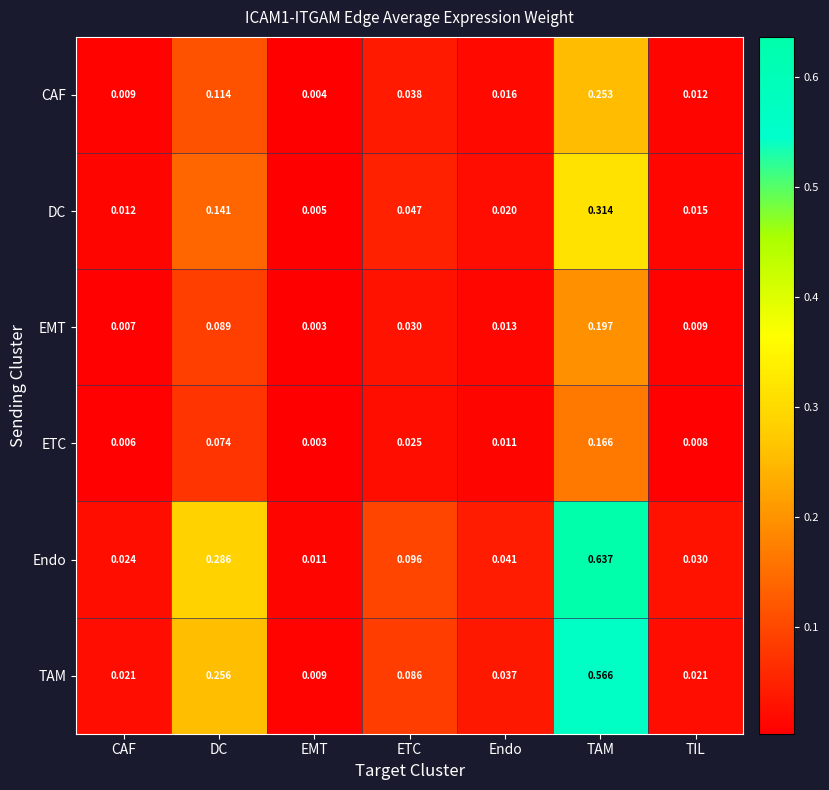

List the series in order of their peak value, highest first.

Endo, TAM, DC, CAF, EMT, ETC